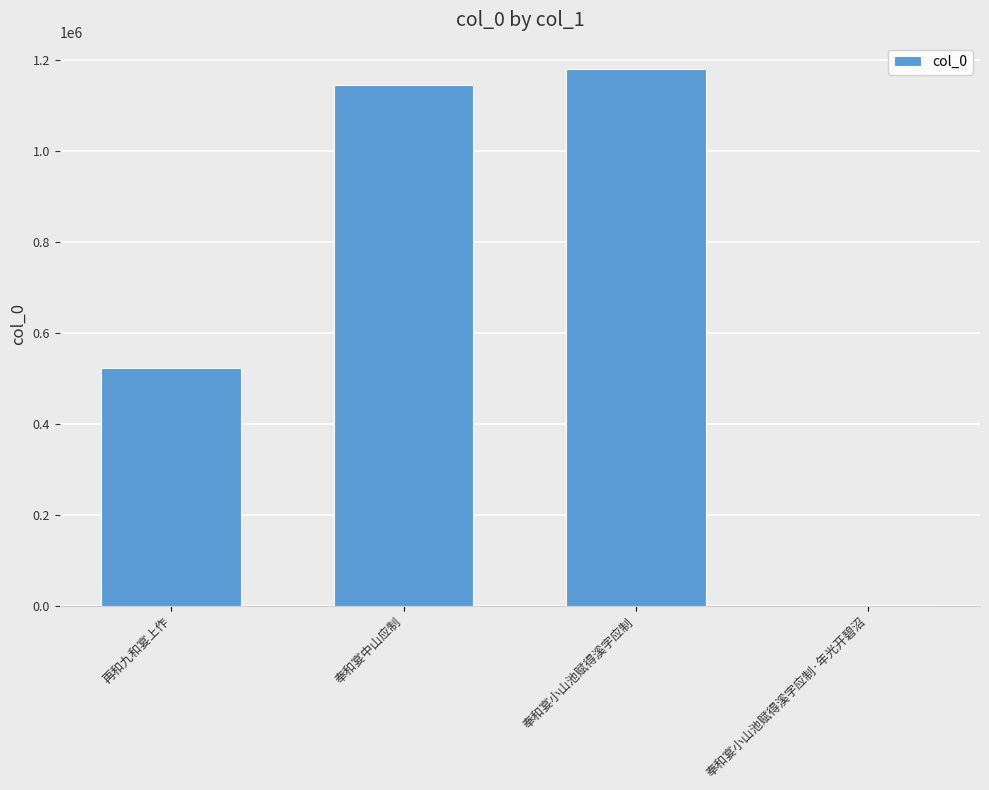

What is the sum of the values at 再和九和宴上作 and 奉和宴小山池赋得溪字应制?

1701111